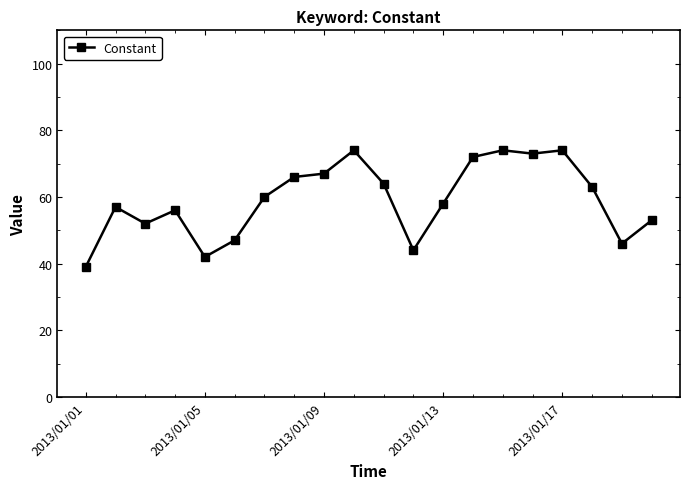

What is the maximum value shown in the chart?

74